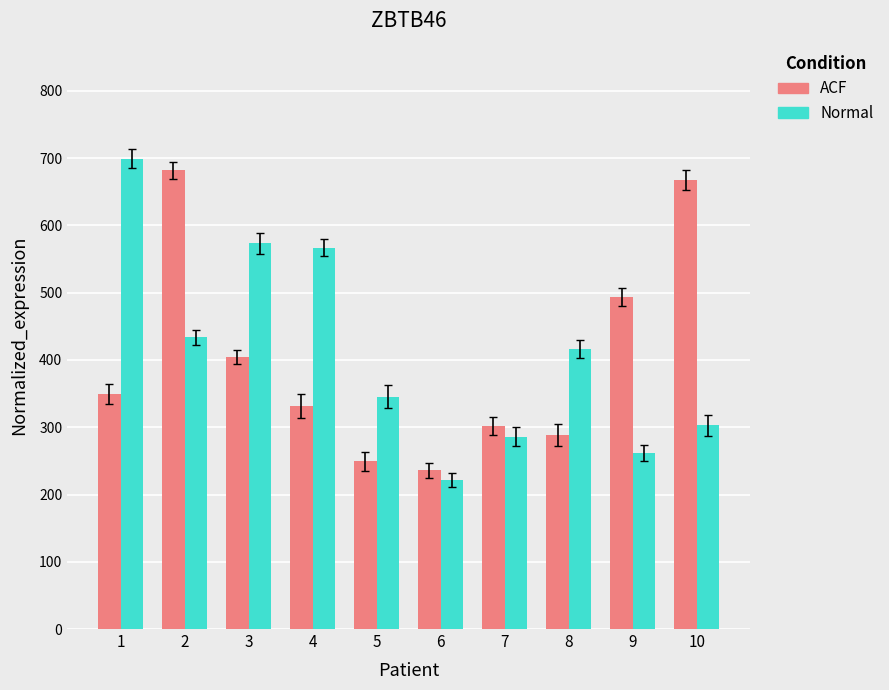

What is the greatest value displayed?

699.5